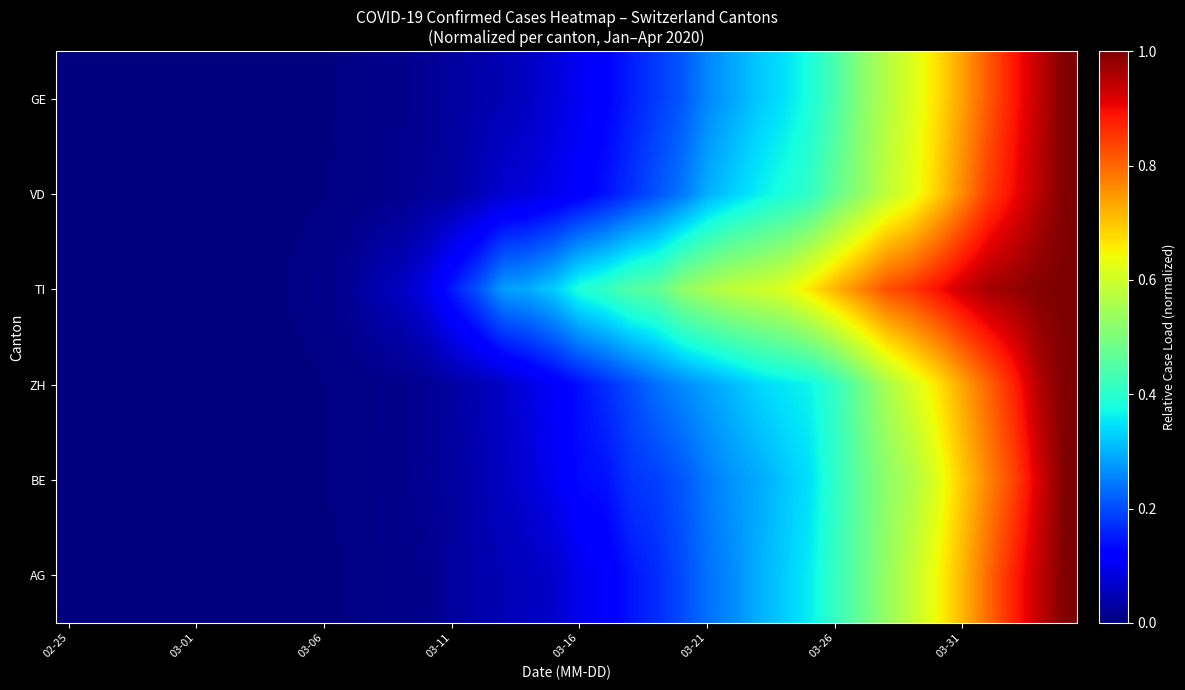

Which series has the largest total across all categories?

TI